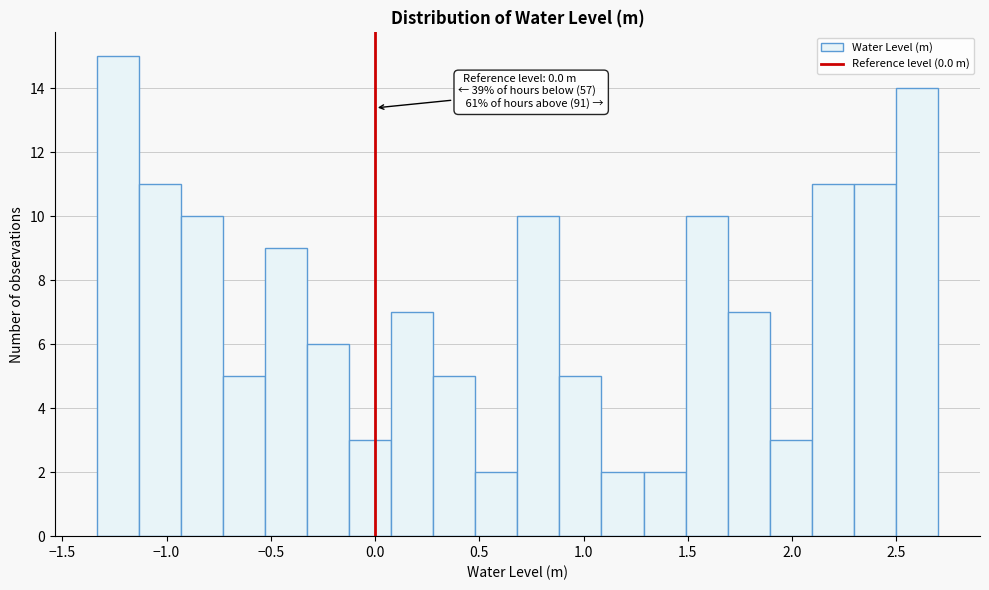

Over which range of the x-axis is the bar tallest?

-1.35 to -1.15